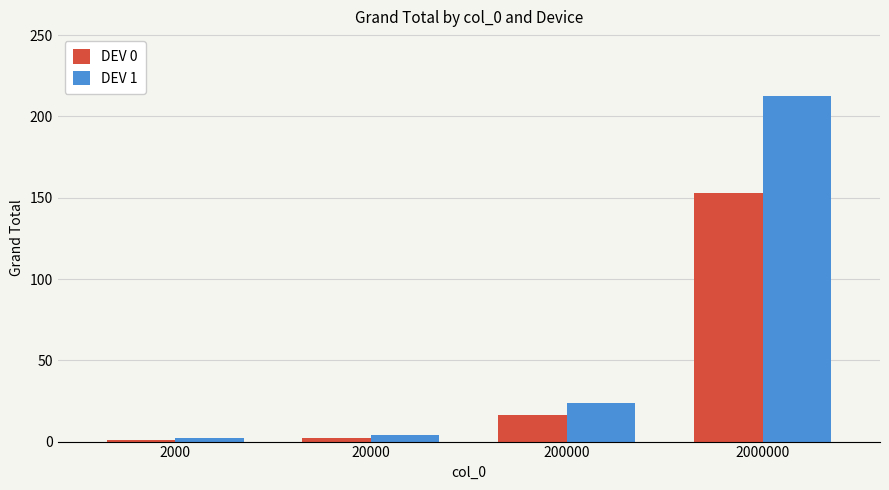

Which series has the largest range (max minus min)?

DEV 1